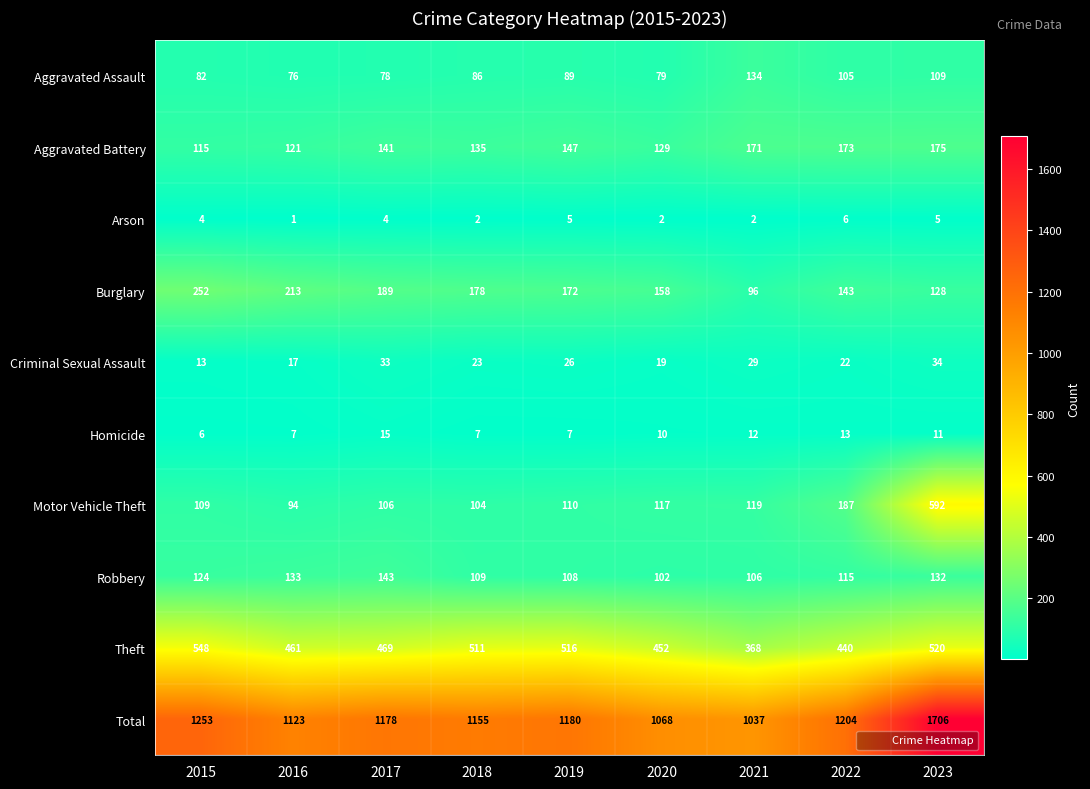

List the series in order of their peak value, highest first.

Total, Motor Vehicle Theft, Theft, Burglary, Aggravated Battery, Robbery, Aggravated Assault, Criminal Sexual Assault, Homicide, Arson